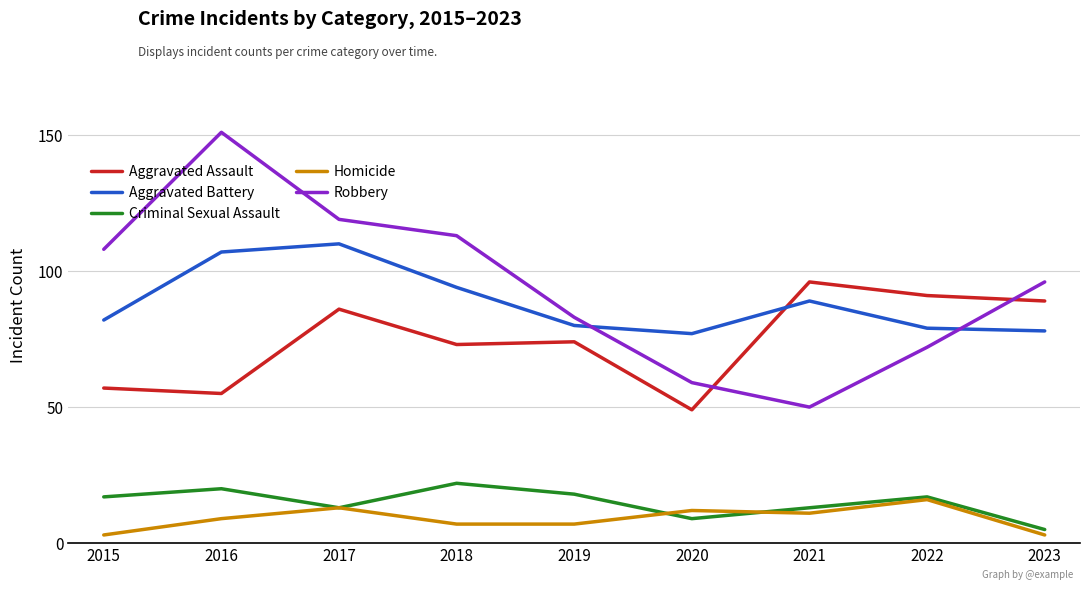

Where do Robbery and Aggravated Assault first cross each other?

2020 and 2021